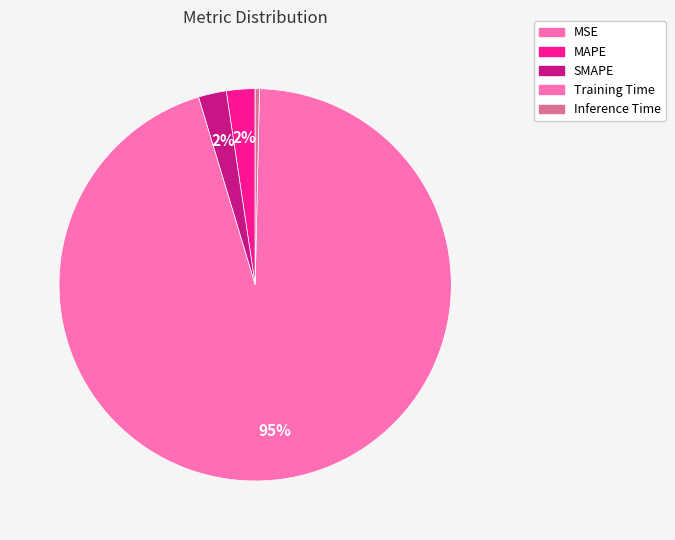

Which category has the smallest portion of the pie?

MSE